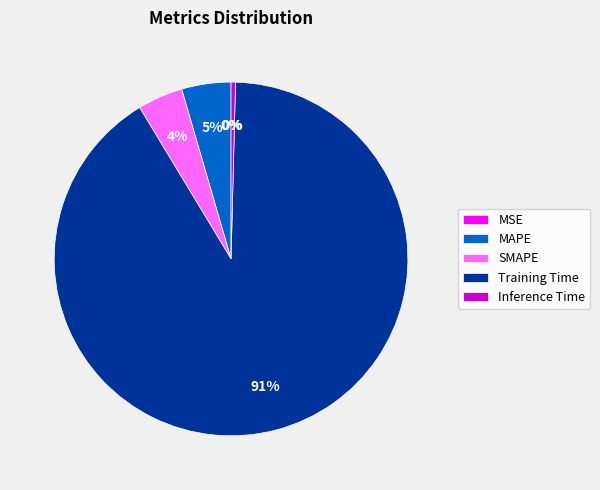

Which category has the biggest portion of the pie?

Training Time